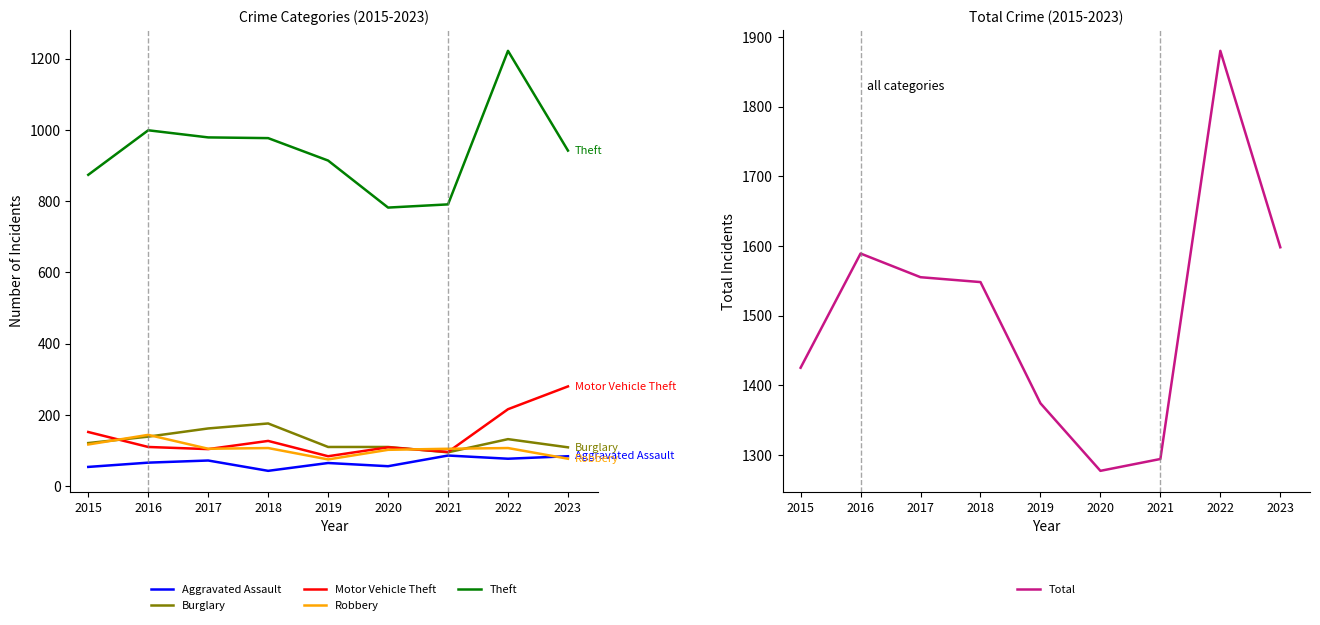

Which series has the widest spread of values?

Total